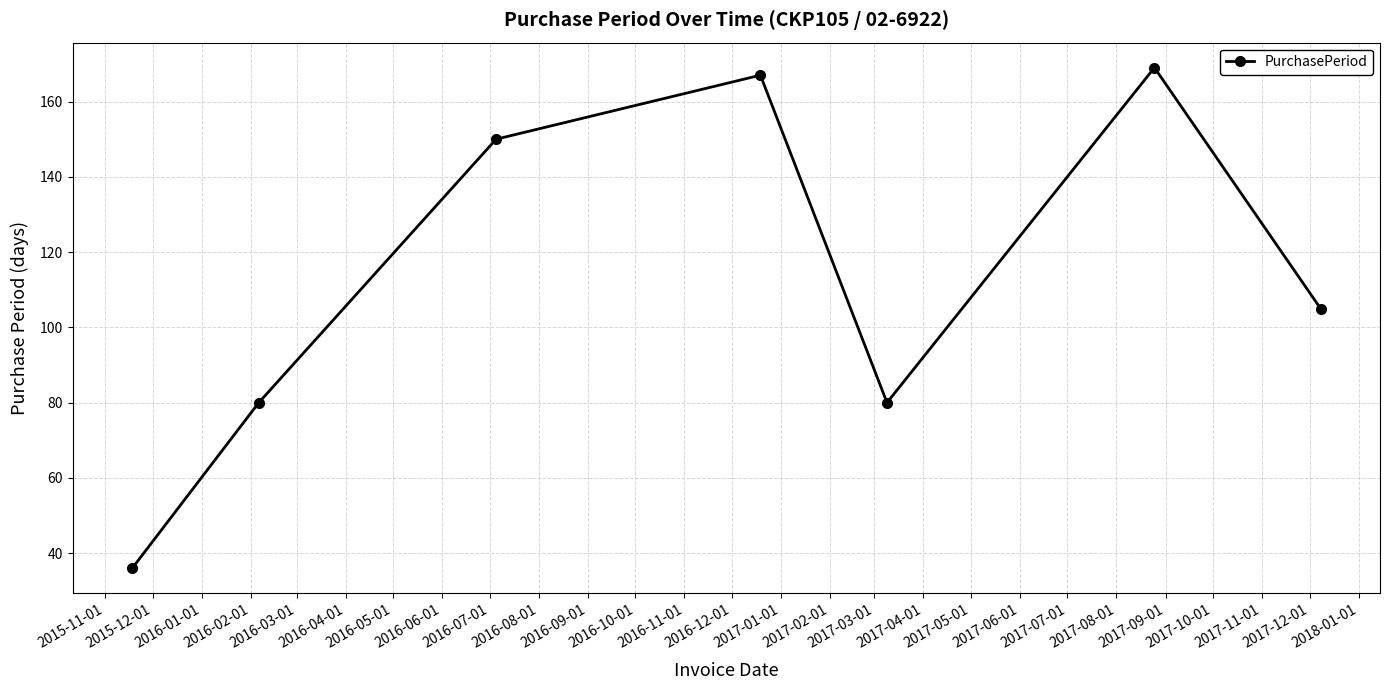

What is the minimum value shown in the chart?

36